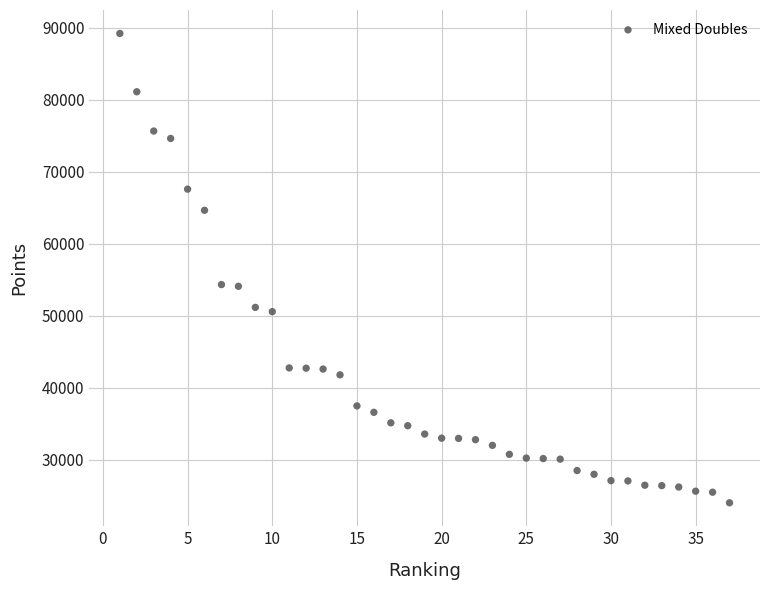

What is the range of Y values (max minus min)?

65210.0